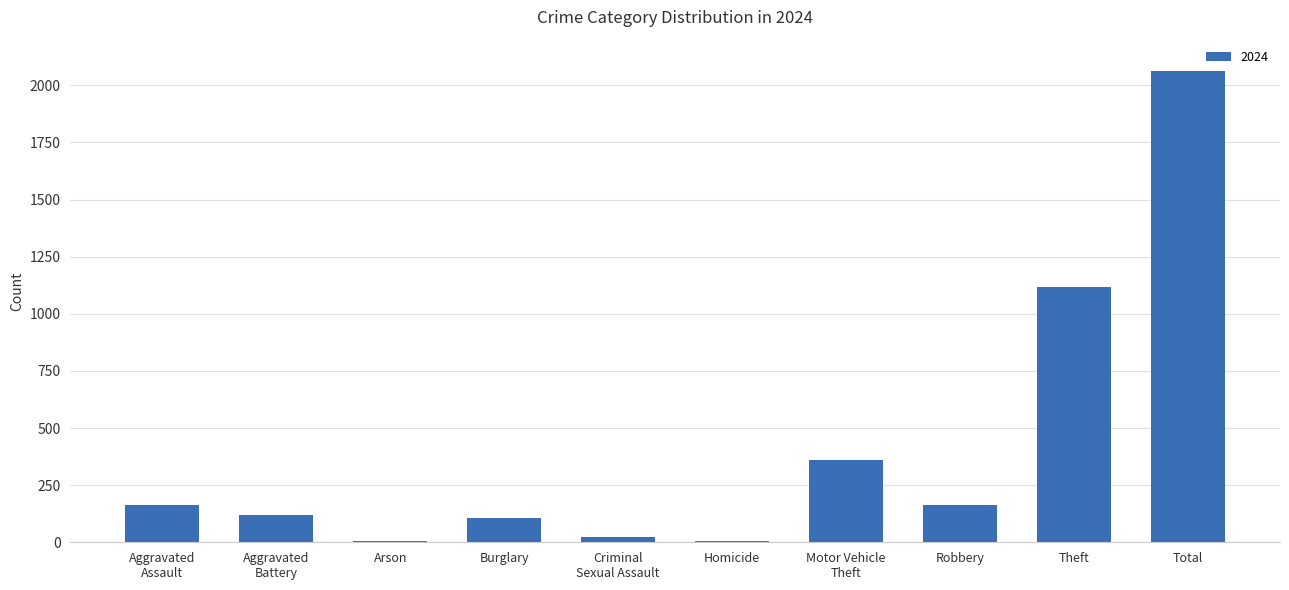

True or false: the data shows 1775 at Theft.

False